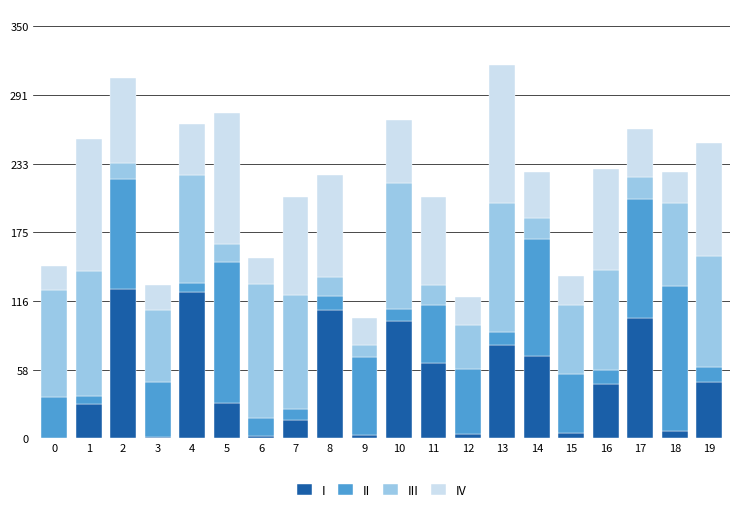

How many distinct data groups are displayed?

4